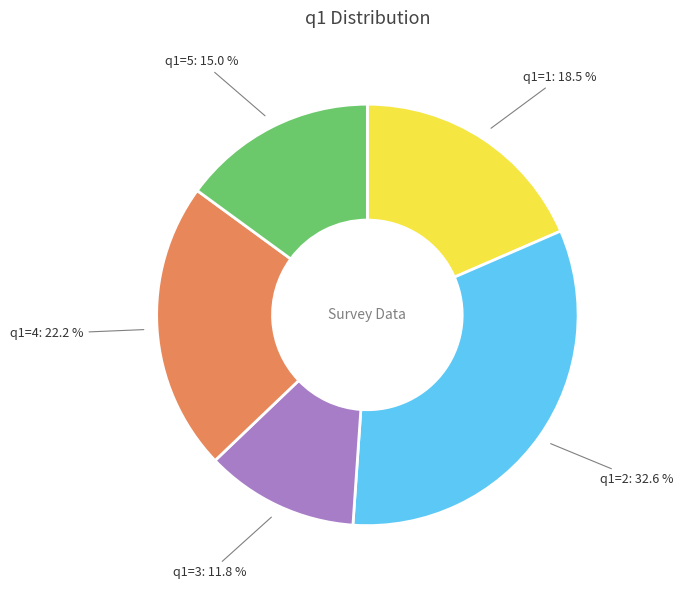

How many segments does this pie chart have?

5